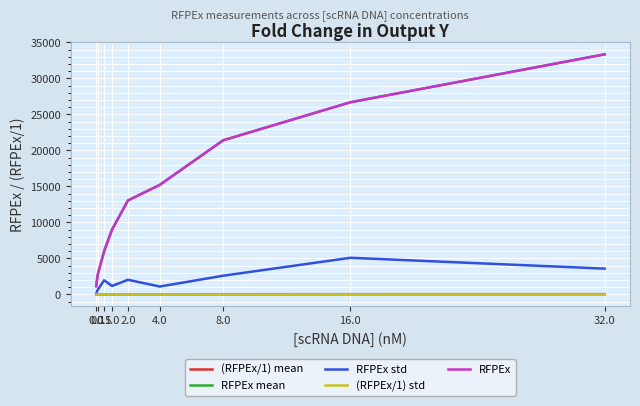

What position from the left is 2.0?

5